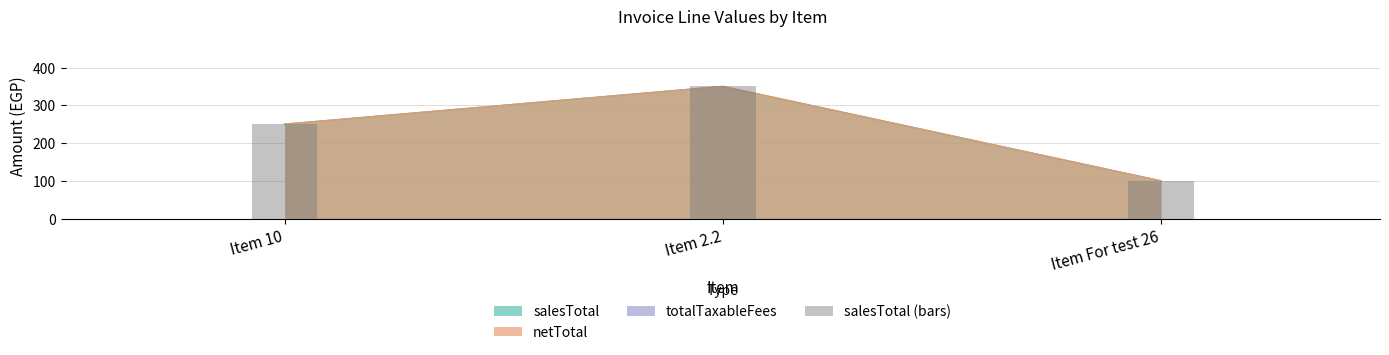

Which category has the lowest value across all series?

Item For test 26